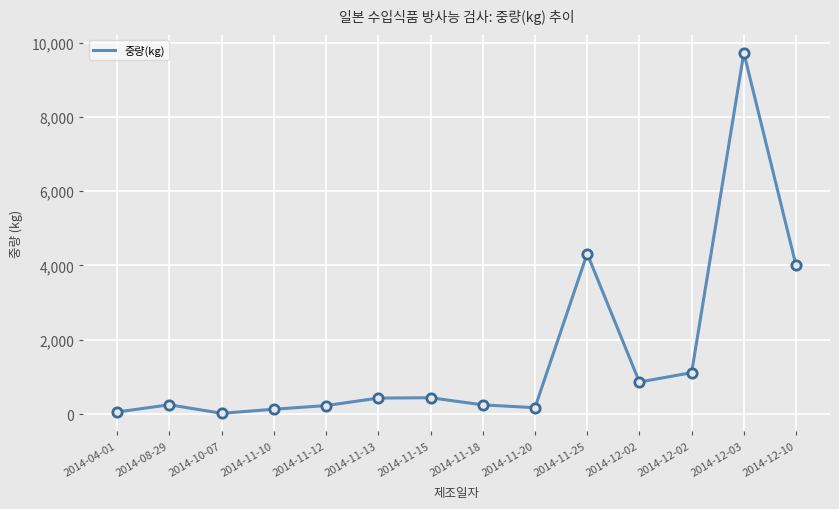

How many lines are shown in the chart?

1